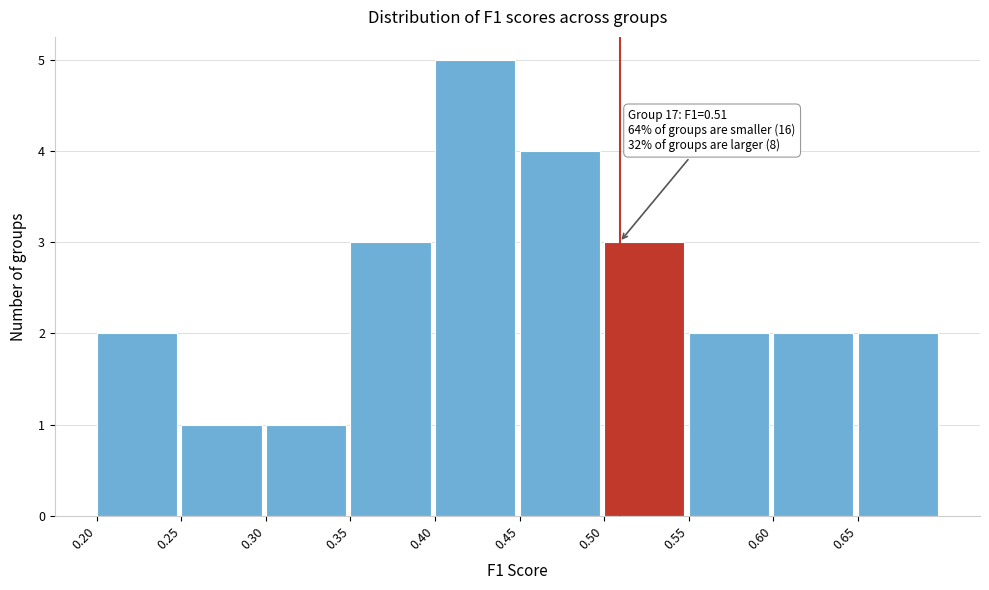

Over which range of the x-axis is the bar tallest?

0.40 to 0.45